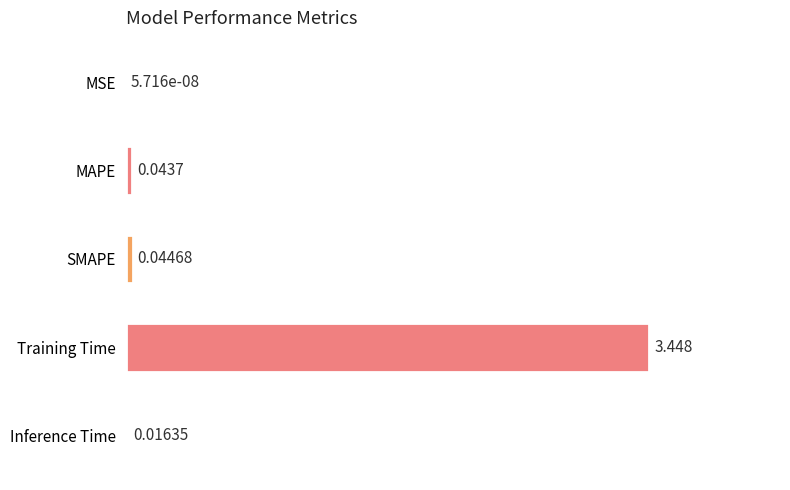

How many distinct data groups are displayed?

1